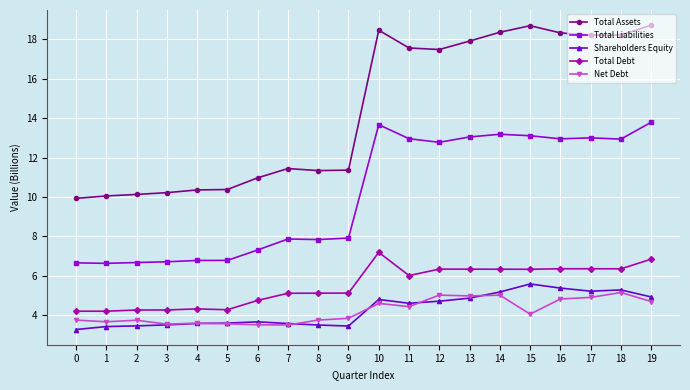

Which series has the largest total across all categories?

Total Assets